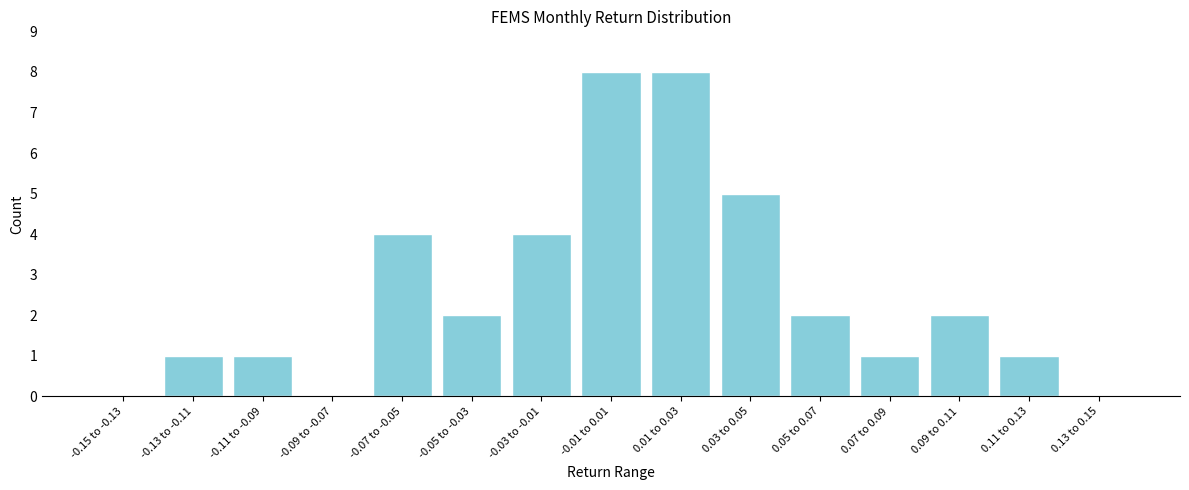

Reading left to right, list all the values displayed in this chart.

-0.15 to -0.13=0	-0.13 to -0.11=1	-0.11 to -0.09=1	-0.09 to -0.07=0	-0.07 to -0.05=4	-0.05 to -0.03=2	-0.03 to -0.01=4	-0.01 to 0.01=8	0.01 to 0.03=8	0.03 to 0.05=5	0.05 to 0.07=2	0.07 to 0.09=1	0.09 to 0.11=2	0.11 to 0.13=1	0.13 to 0.15=0